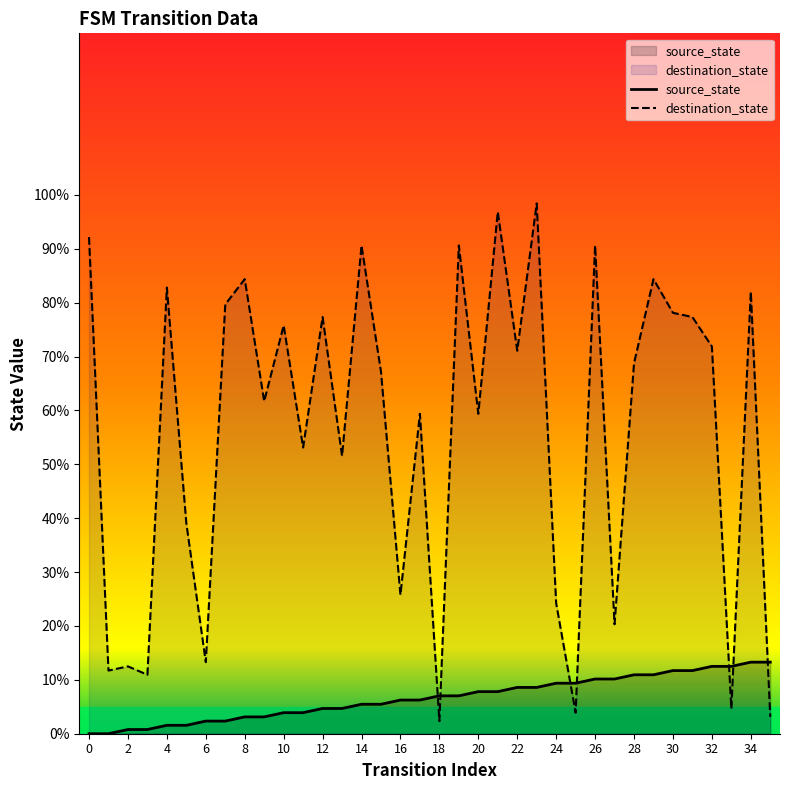

What is the average value of the destination_state series?

56.0